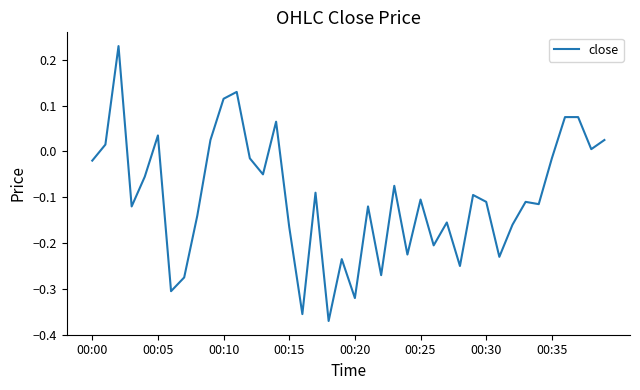

What is the difference between the maximum and minimum values?

0.6